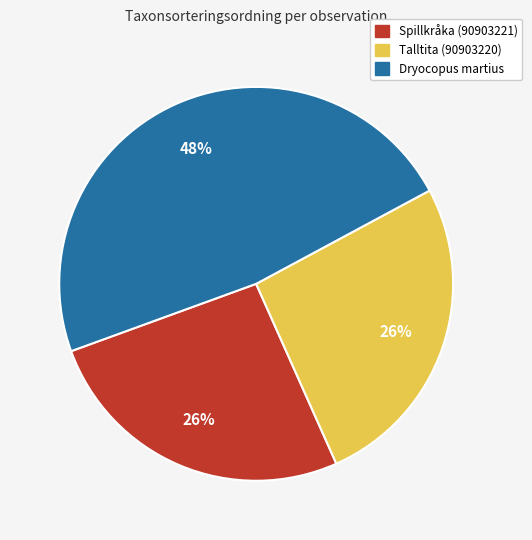

To the nearest percent, what percentage of the pie is Talltita (90903220)?

26%